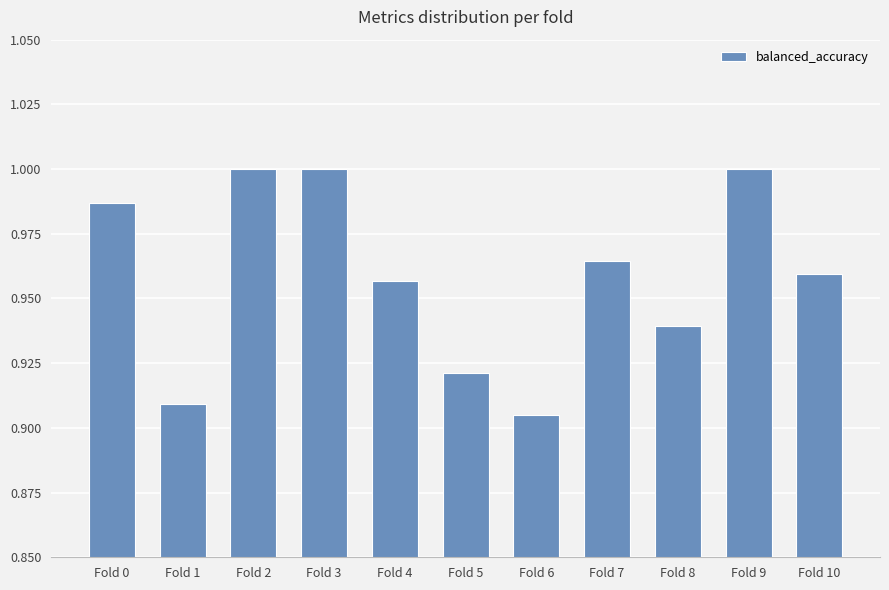

Between Fold 7 and Fold 6, which is larger?

Fold 7